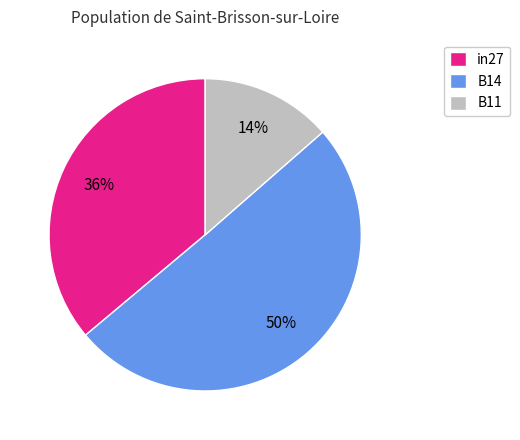

Which slice represents more than half of the pie?

B14